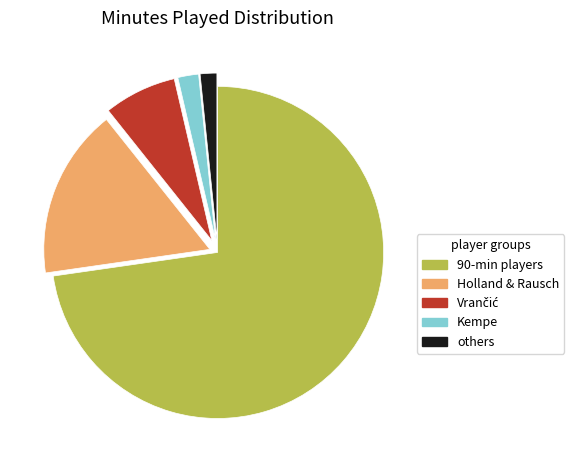

Count the number of slices in the pie.

5